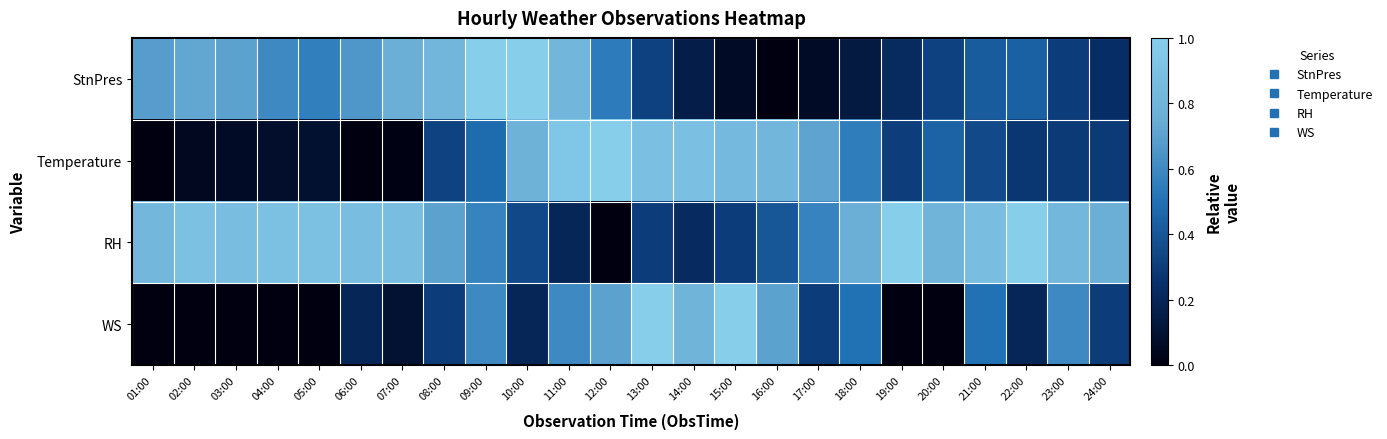

What is the maximum value shown in the chart?

1.0